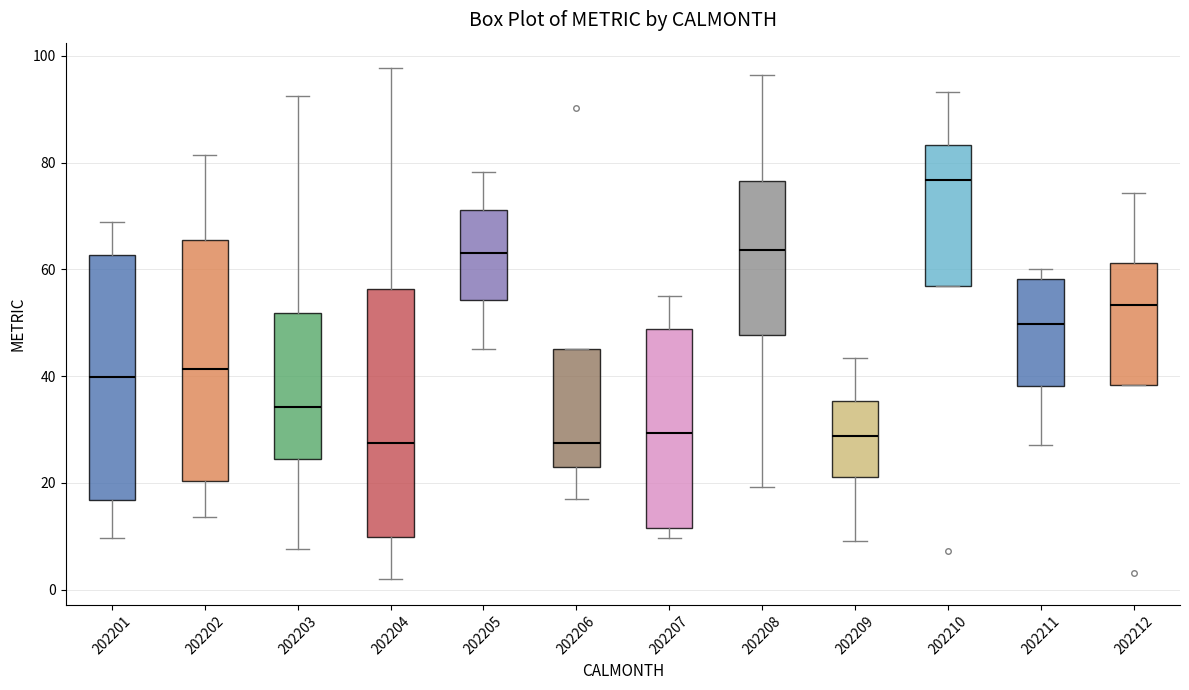

Reading left to right, read every box against the y-axis: the position of its median line, the range the box covers, and the ends of its whiskers. The values are not printed on the chart, so give them approximately, as read against the axis.

202201: median 40, box 16 to 62, whiskers 10 to 68
202202: median 42, box 20 to 66, whiskers 14 to 82
202203: median 34, box 24 to 52, whiskers 8 to 92
202204: median 28, box 10 to 56, whiskers 2 to 98
202205: median 64, box 54 to 72, whiskers 46 to 78
202206: median 28, box 22 to 46, whiskers 18 to 46
202207: median 30, box 12 to 48, whiskers 10 to 56
202208: median 64, box 48 to 76, whiskers 20 to 96
202209: median 28, box 22 to 36, whiskers 10 to 44
202210: median 76, box 56 to 84, whiskers 56 to 94
202211: median 50, box 38 to 58, whiskers 28 to 60
202212: median 54, box 38 to 62, whiskers 38 to 74